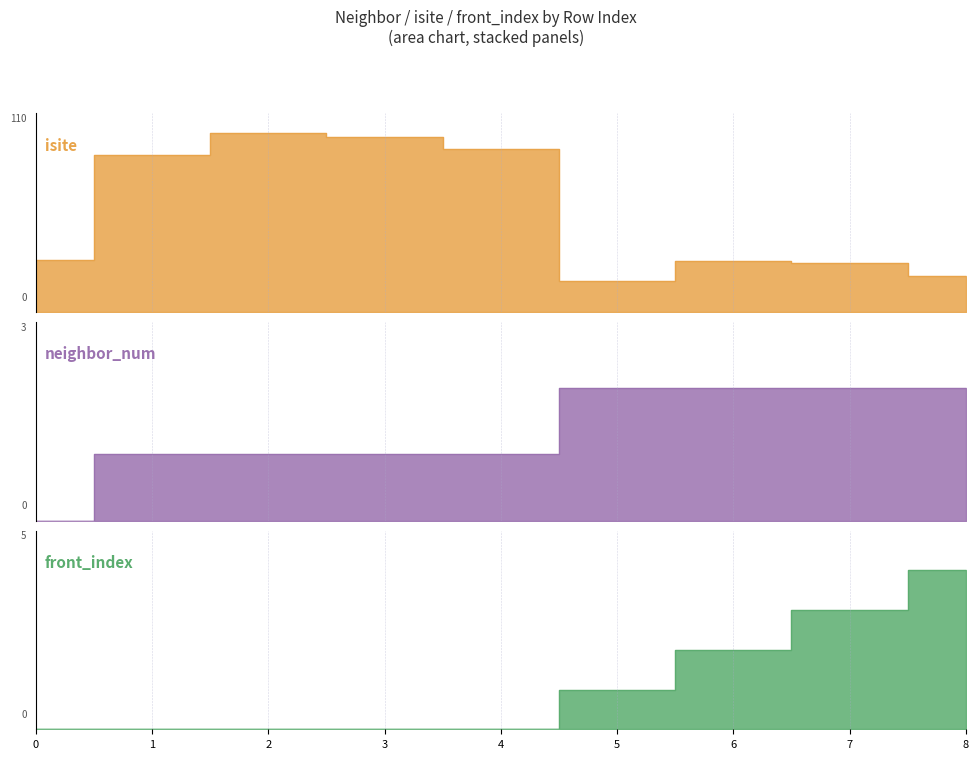

Reading right to left, transcribe all the data shown in this chart.

isite: 20	27	28	17	90	97	99	87	29
neighbor_num: 2	2	2	2	1	1	1	1	0
front_index: 4	3	2	1	0	0	0	0	0